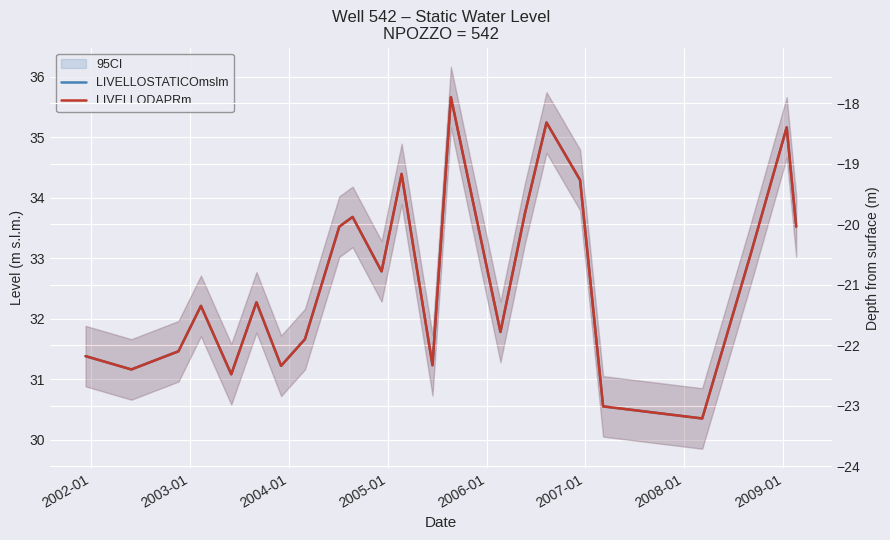

At which category does LIVELLODAPRm reach its first local valley?

2002-01